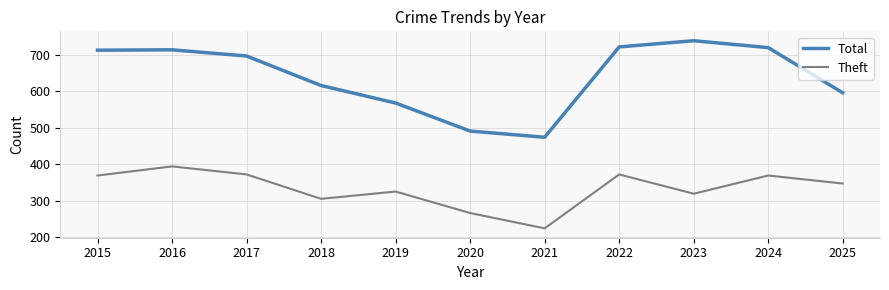

What is the spread (max minus min) of values at 2022?

350